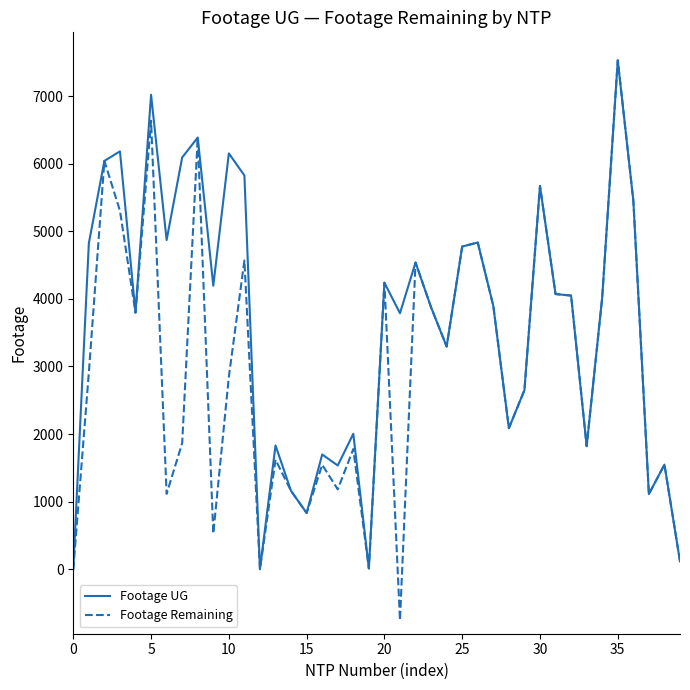

Rank the series by their average value, from highest to lowest.

Footage UG, Footage Remaining